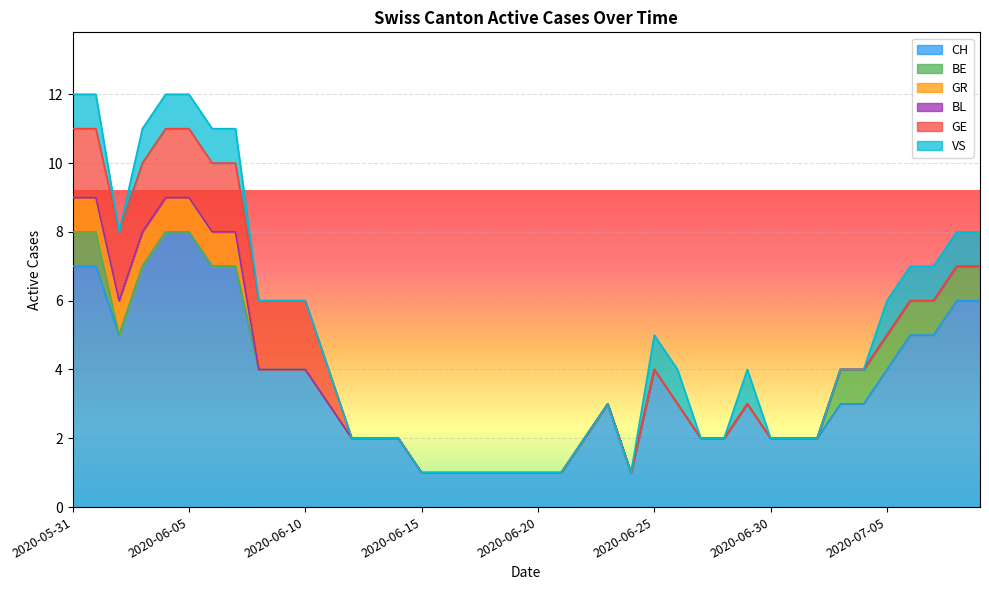

What is the difference between the GR values at 2020-06-03 and 2020-06-22?

1